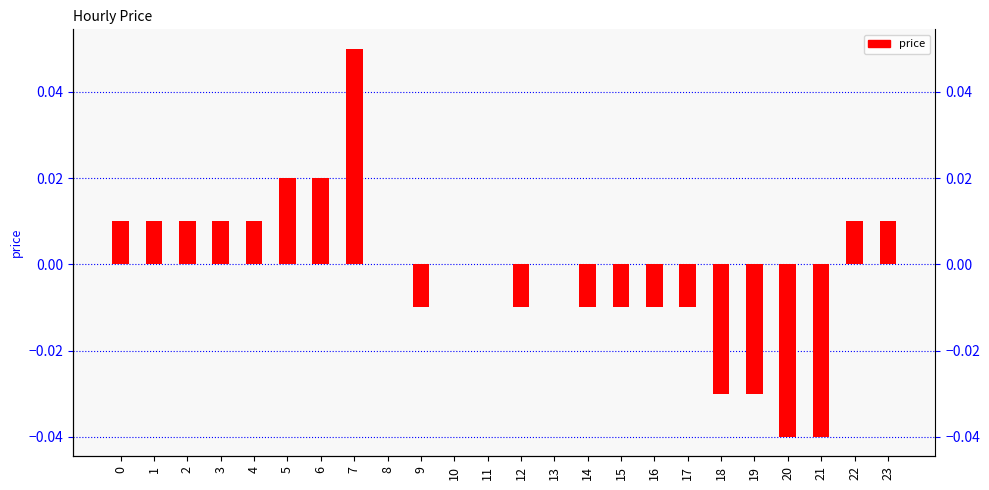

Are the bars horizontal?

No